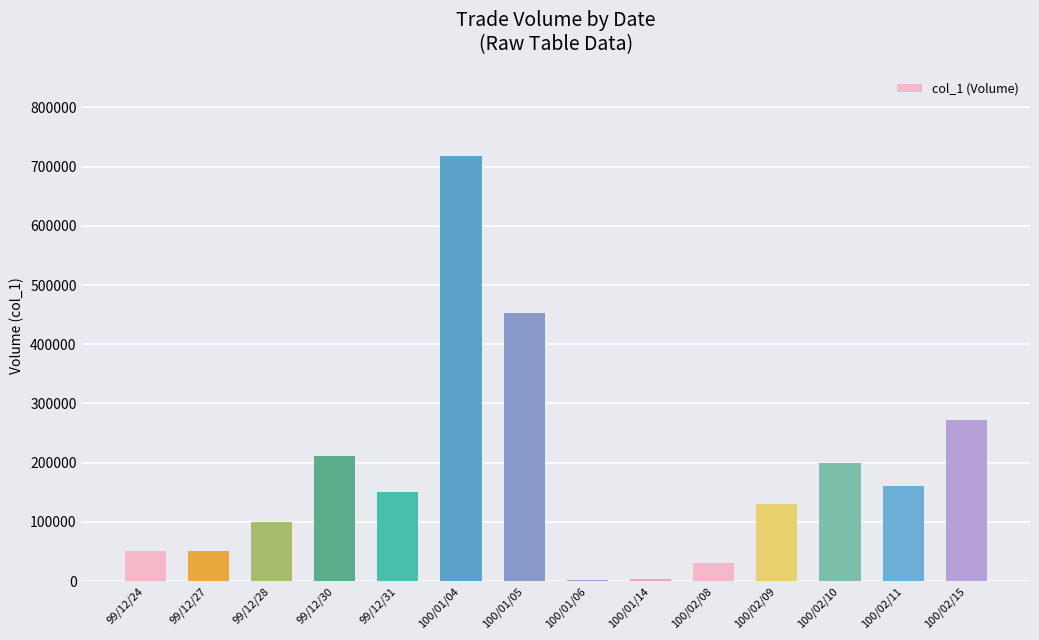

Which label corresponds to the largest value in the chart?

100/01/04